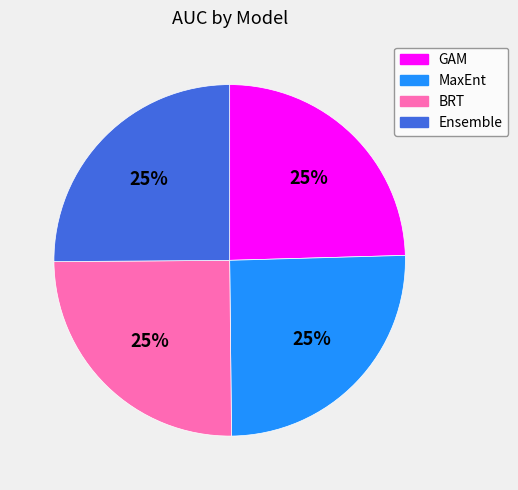

Does BRT represent more than half of the total?

No